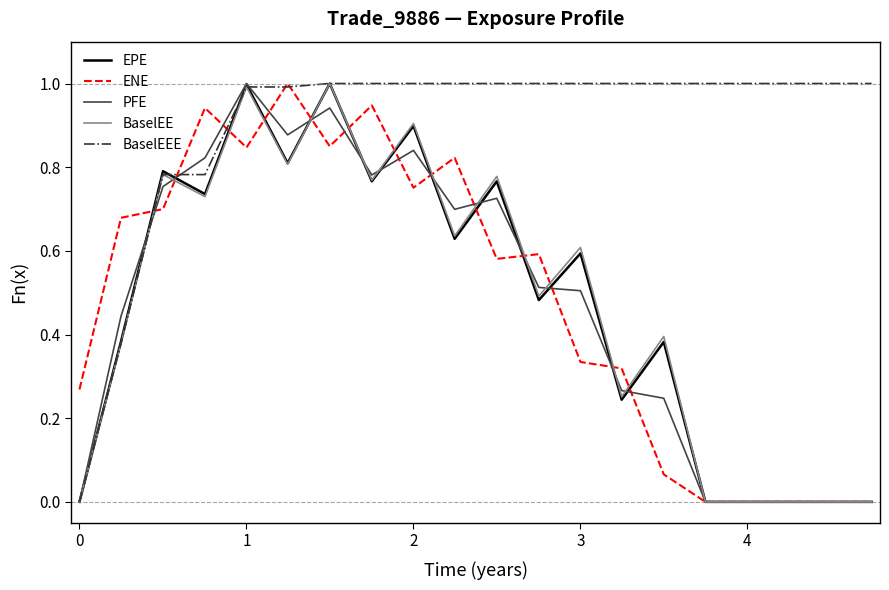

Which series has the largest total across all categories?

BaselEEE